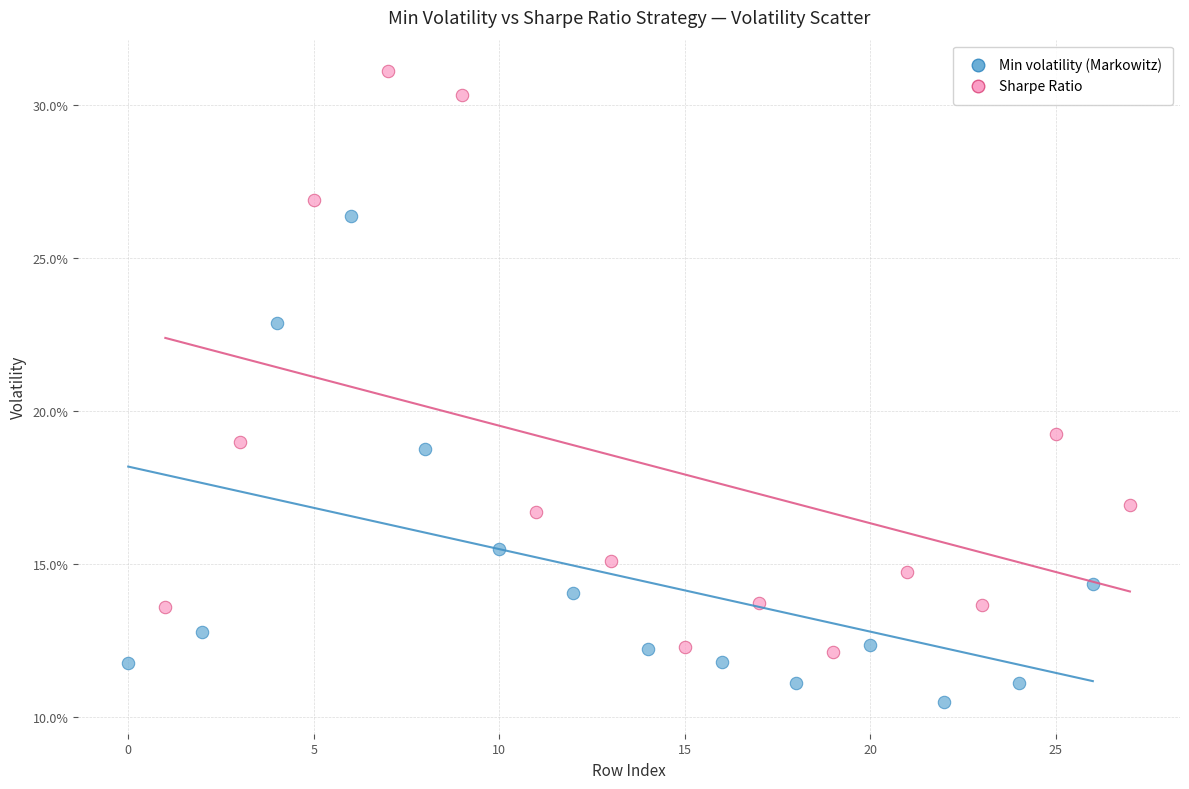

What are all the series names shown in the legend?

Min volatility (Markowitz), Sharpe Ratio